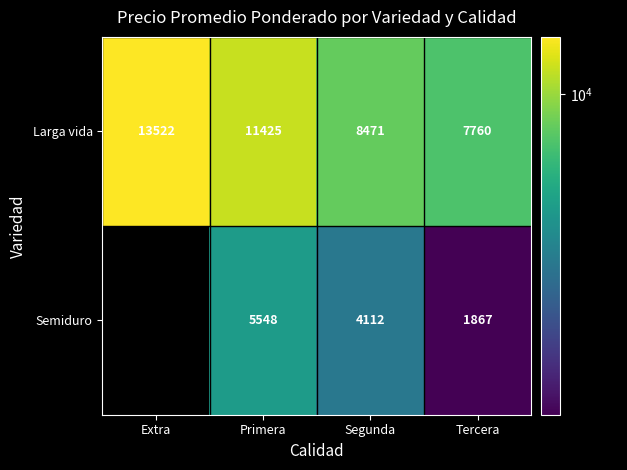

What is the difference between the highest and lowest values at Primera?

5877.0